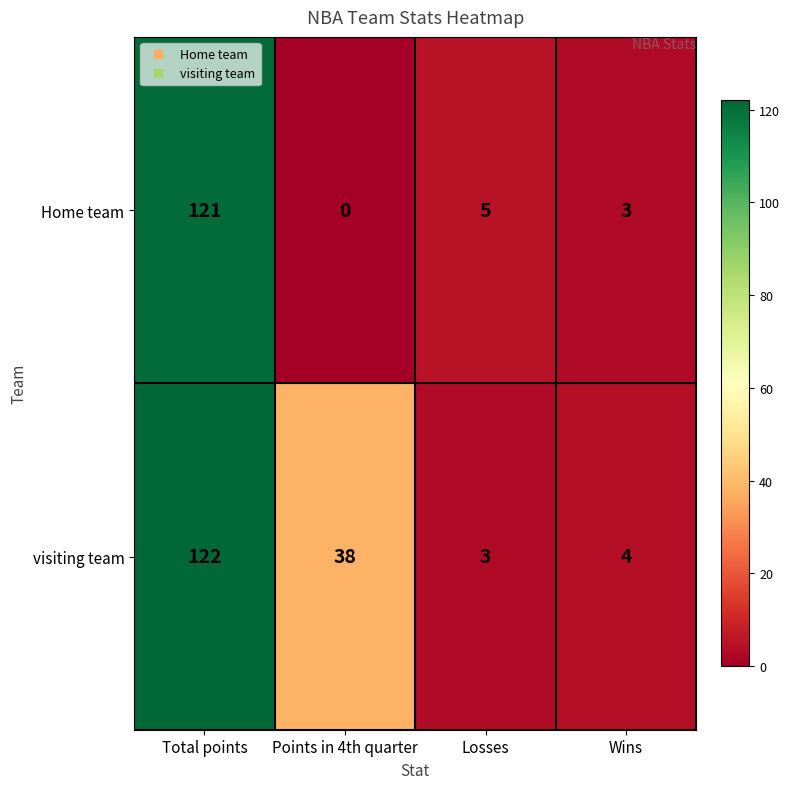

How many data points does each series have?

4